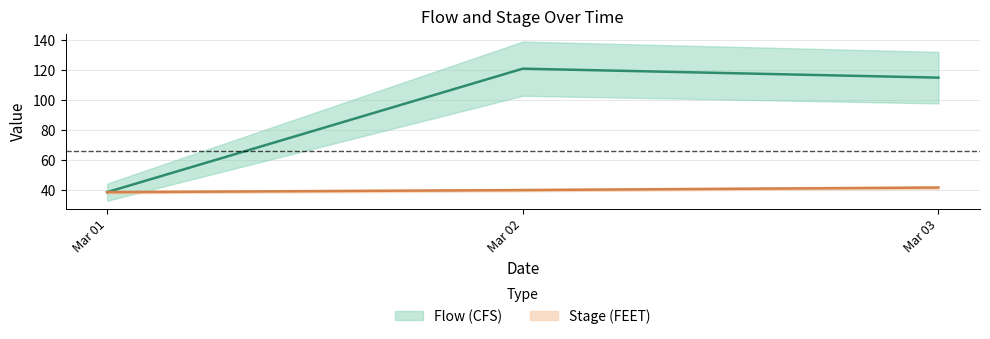

What value does the Stage (FEET) series have at Mar 02?

39.7